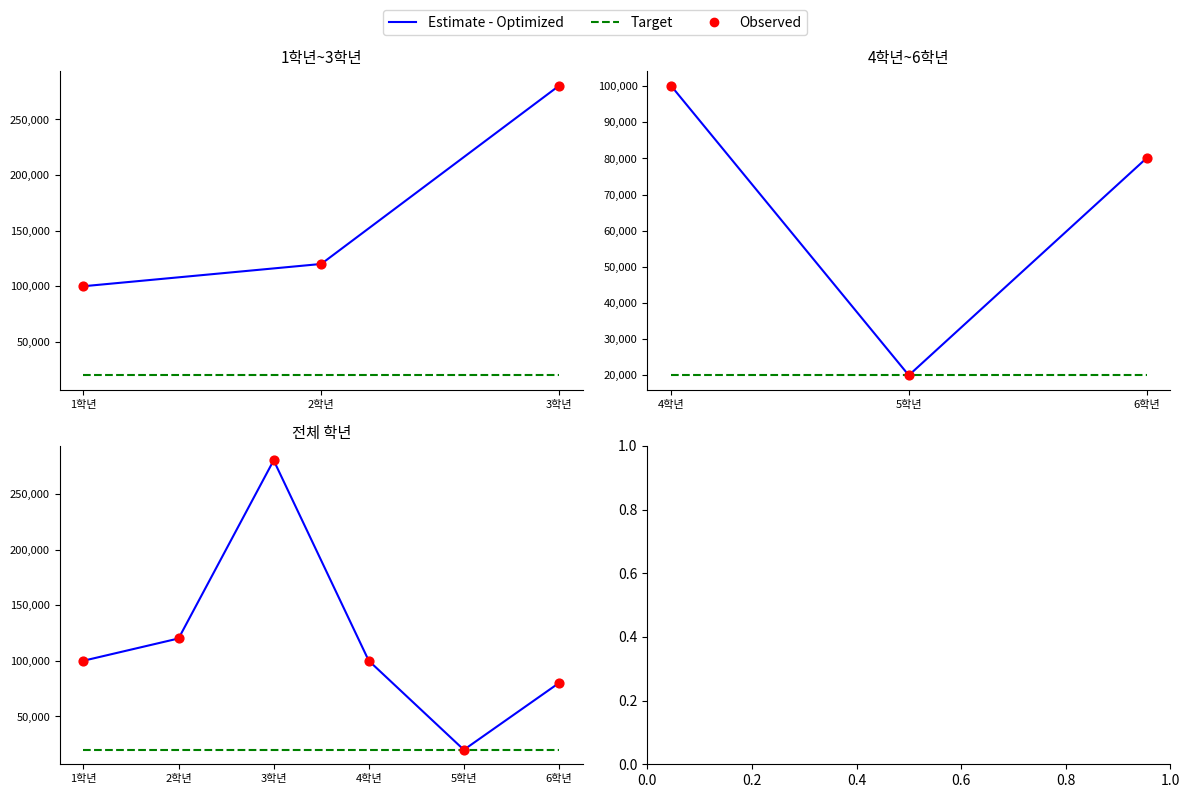

Is the value of Target at 5학년 greater than the value of Estimate - Optimized at 2학년?

No